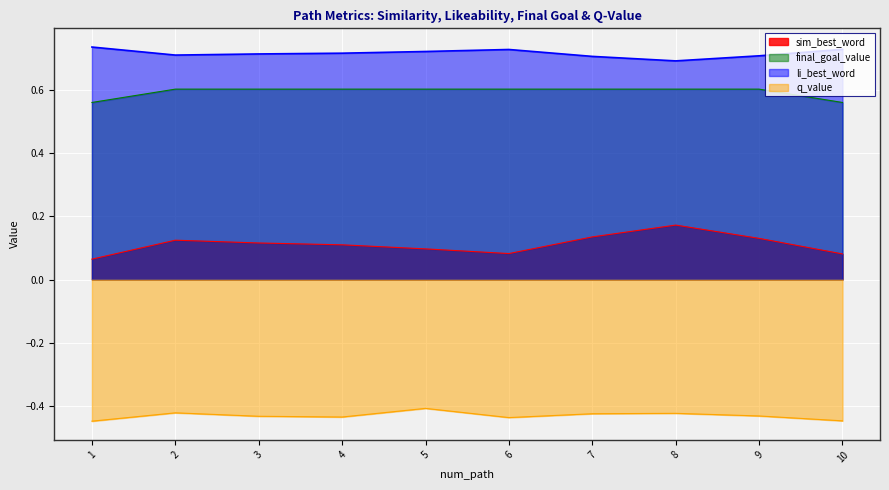

At which label is sim_best_word closest to 0?

1